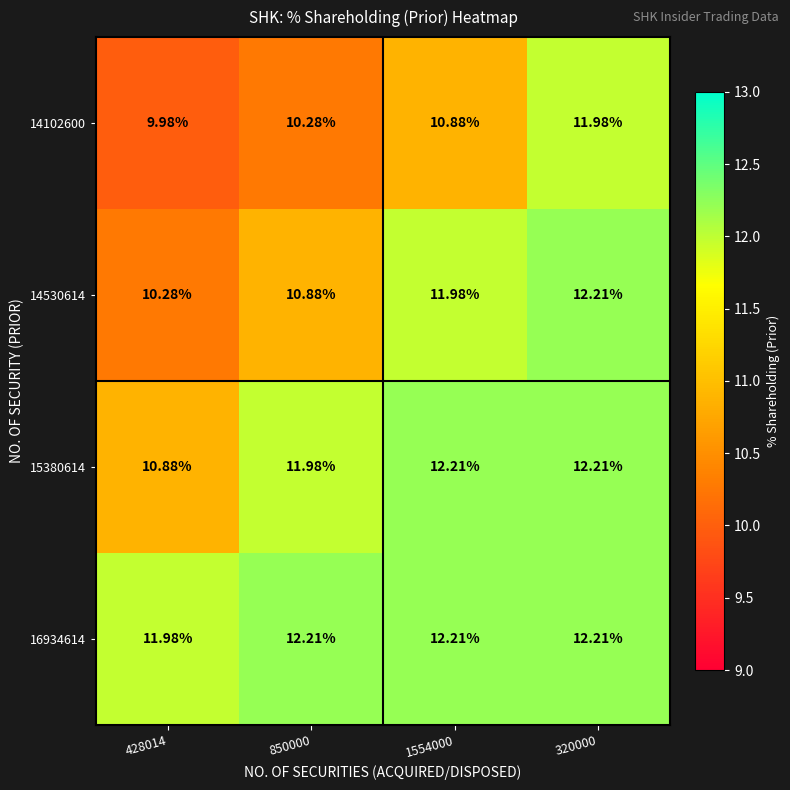

At how many categories does at least one series exceed 11?

4